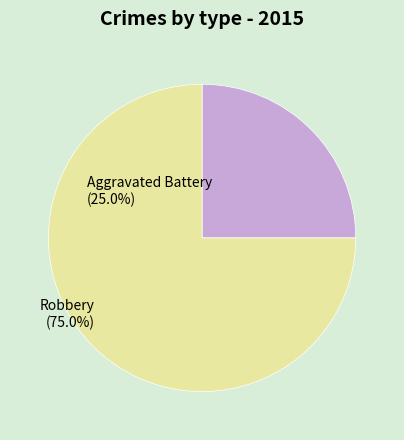

What is the majority slice?

Robbery